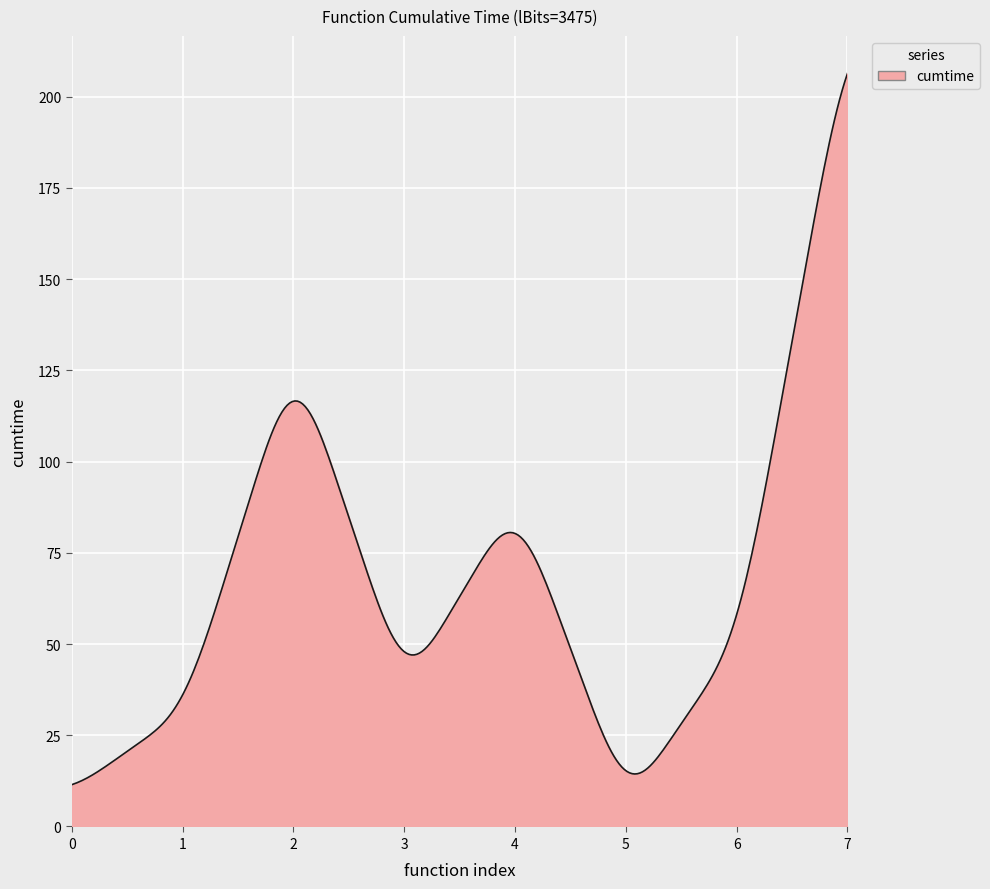

What is the greatest value displayed?

206.4